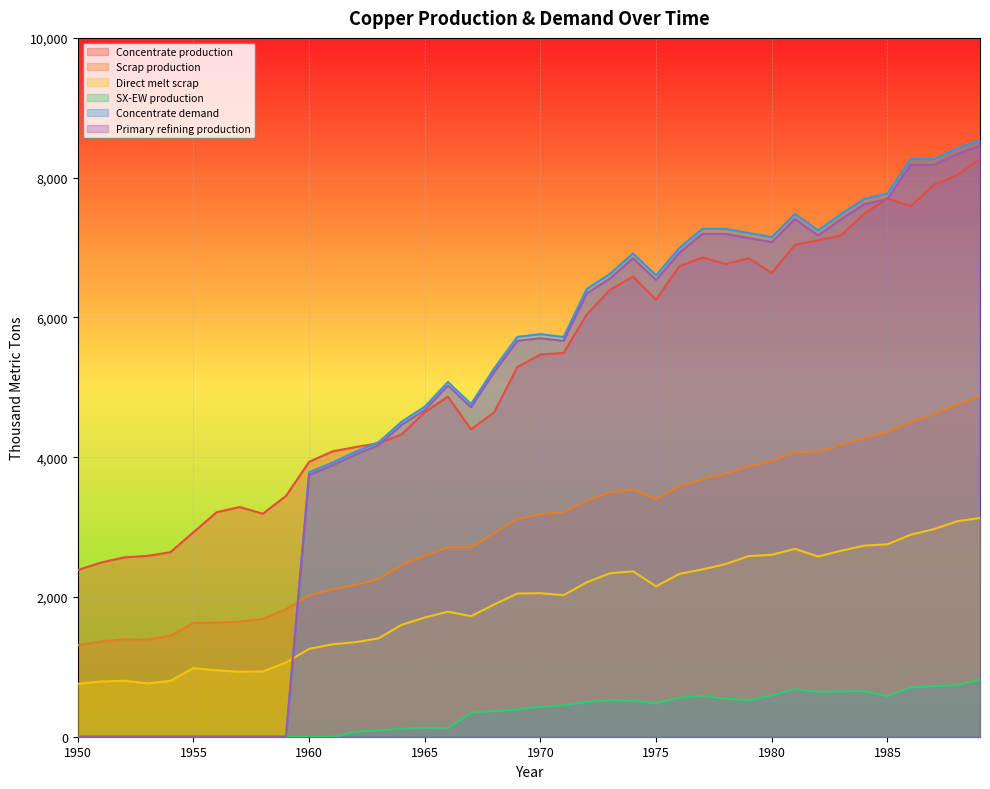

Reading left to right, list all the values displayed in this chart.

Concentrate production: 2385.7	2491.7	2565.9	2587.0	2639.9	2926.2	3212.5	3286.6	3191.1	3445.6	3933.3	4081.7	4145.3	4198.2	4325.4	4643.5	4866.1	4399.4	4643.2	5290.1	5470.3	5491.4	6042.8	6392.7	6583.5	6254.7	6731.9	6859.0	6763.5	6848.3	6636.1	7039.0	7102.6	7176.7	7484.2	7706.8	7590.1	7897.6	8035.4	8268.6
Scrap production: 1308.7	1361.0	1395.2	1388.9	1446.5	1627.9	1633.0	1647.9	1684.8	1824.9	2021.8	2109.3	2171.0	2256.0	2460.1	2593.1	2711.5	2710.9	2913.9	3112.3	3186.9	3212.0	3379.8	3496.4	3536.5	3401.8	3585.5	3682.6	3765.3	3870.2	3946.5	4071.8	4069.4	4180.1	4276.9	4360.8	4503.9	4616.8	4755.4	4869.5
Direct melt scrap: 756.1	790.0	801.3	762.9	799.0	981.9	950.2	929.9	934.5	1060.8	1257.2	1322.0	1352.5	1407.5	1601.7	1705.9	1789.6	1724.8	1892.4	2049.2	2053.6	2025.4	2209.6	2338.6	2367.6	2150.8	2330.2	2393.6	2470.2	2584.9	2603.1	2688.1	2578.2	2661.8	2734.3	2753.6	2890.1	2969.1	3083.2	3130.0
SX-EW production: 0.0	0.0	0.0	0.0	0.0	0.0	0.0	0.0	0.0	0.0	0.0	0.0	70.7	87.8	117.6	125.5	120.9	343.6	366.8	391.9	429.7	449.6	498.2	522.3	513.5	480.3	557.1	585.0	542.5	522.7	590.9	682.0	642.4	647.3	650.8	581.2	704.9	722.4	737.6	817.4
Concentrate demand: 0.0	0.0	0.0	0.0	0.0	0.0	0.0	0.0	0.0	0.0	3784.0	3920.8	4077.3	4214.1	4507.9	4723.2	5075.7	4761.7	5271.1	5721.7	5760.6	5721.0	6406.9	6622.2	6915.9	6601.9	6993.7	7267.8	7267.5	7208.3	7149.1	7482.1	7246.5	7481.4	7696.7	7774.8	8264.6	8264.3	8420.8	8538.1
Primary refining production: 0.0	0.0	0.0	0.0	0.0	0.0	0.0	0.0	0.0	0.0	3746.1	3881.6	4036.6	4172.0	4462.8	4675.9	5025.0	4714.0	5218.4	5664.5	5703.0	5663.8	6342.8	6556.0	6846.8	6535.9	6923.7	7195.1	7194.8	7136.2	7077.6	7407.3	7174.0	7406.6	7619.8	7697.0	8182.0	8181.7	8336.6	8452.7